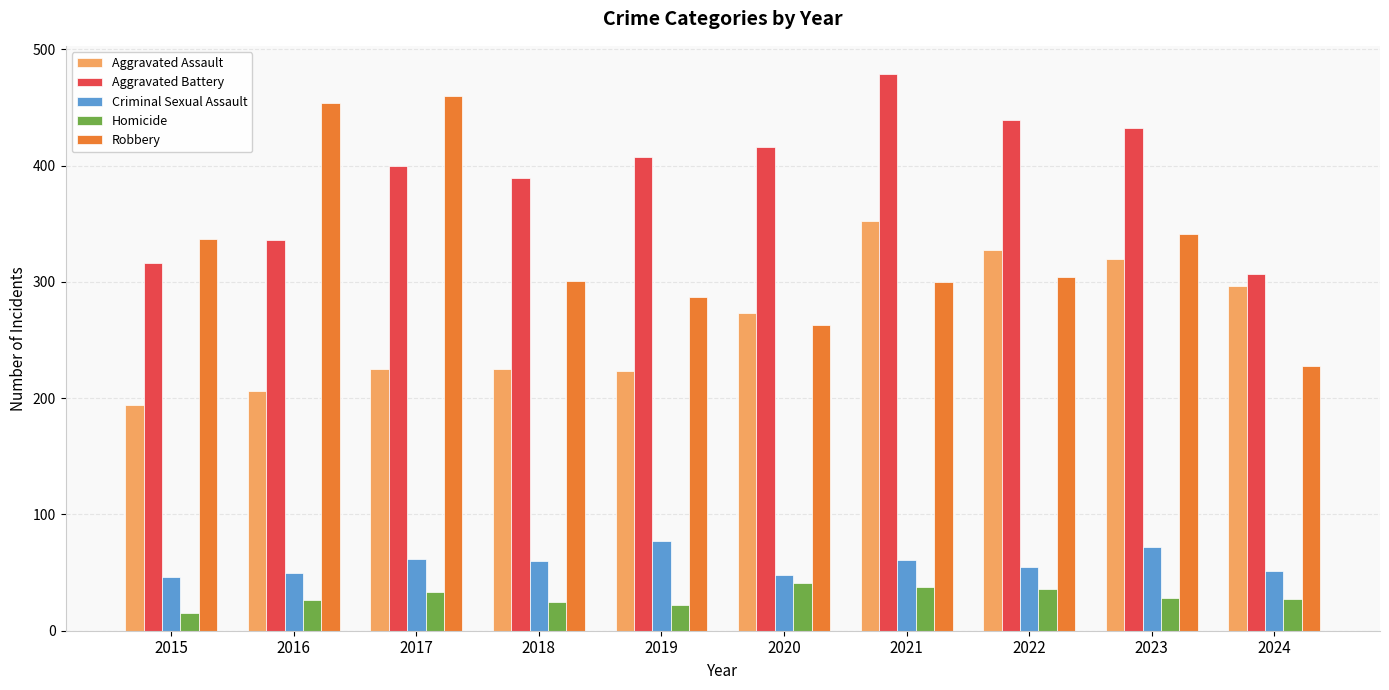

Which series has the largest total across all categories?

Aggravated Battery